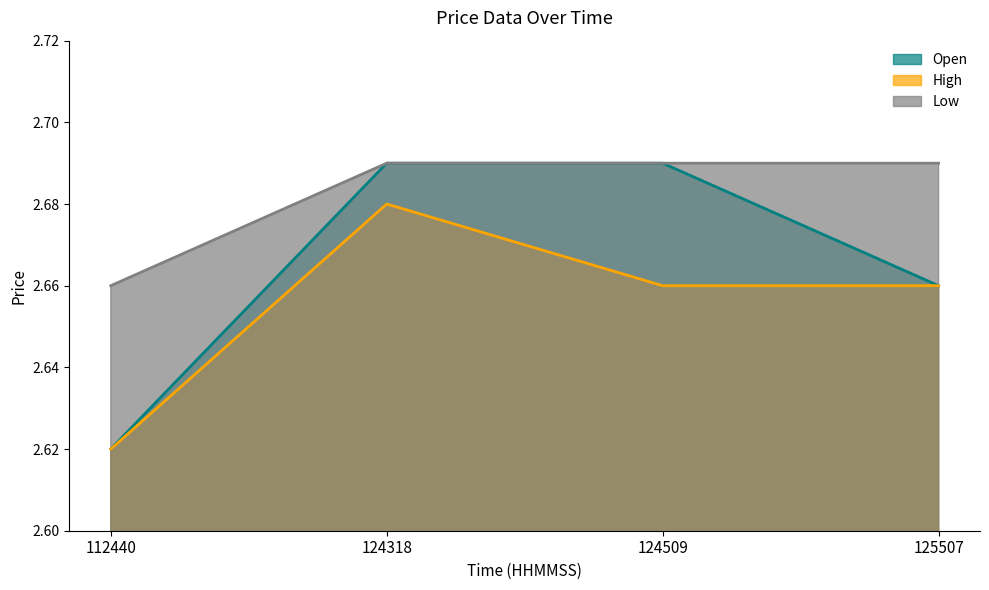

Rank the series by their maximum value, from lowest to highest.

High, Open, Low